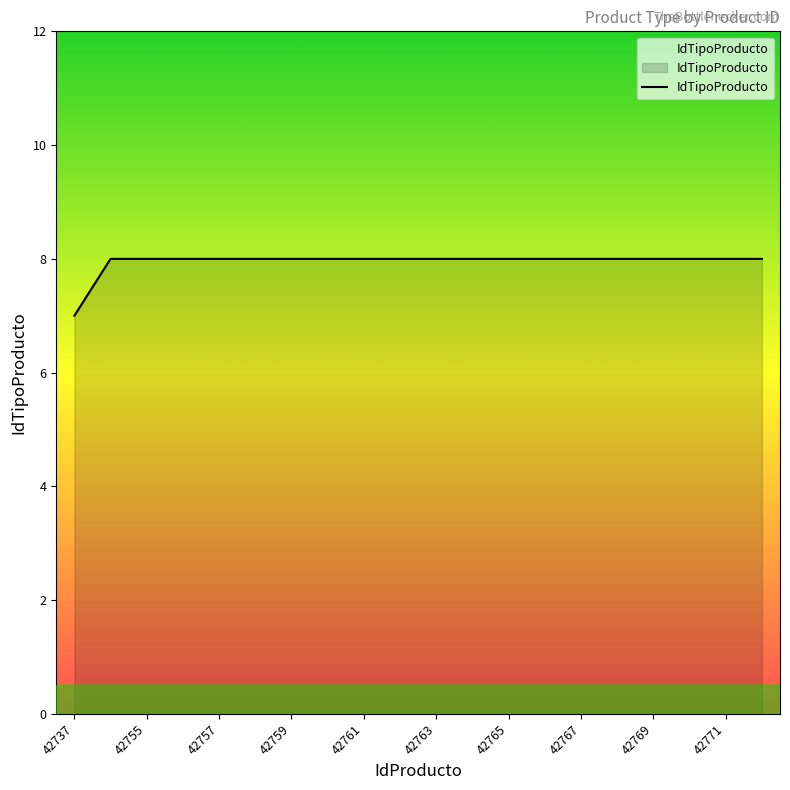

What is the greatest value displayed?

8